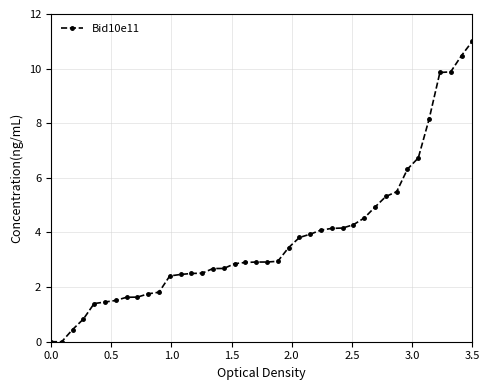

What is the greatest value displayed?

11.0